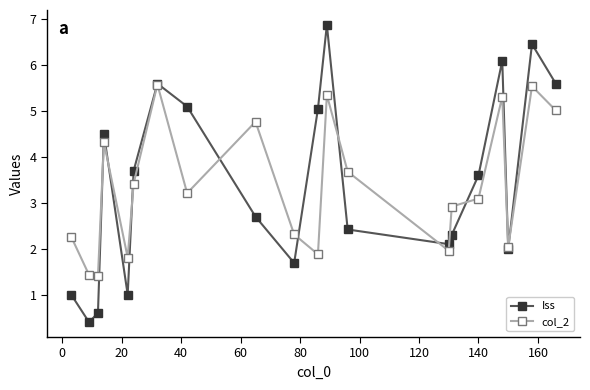

What is the maximum value shown in the chart?

6.9